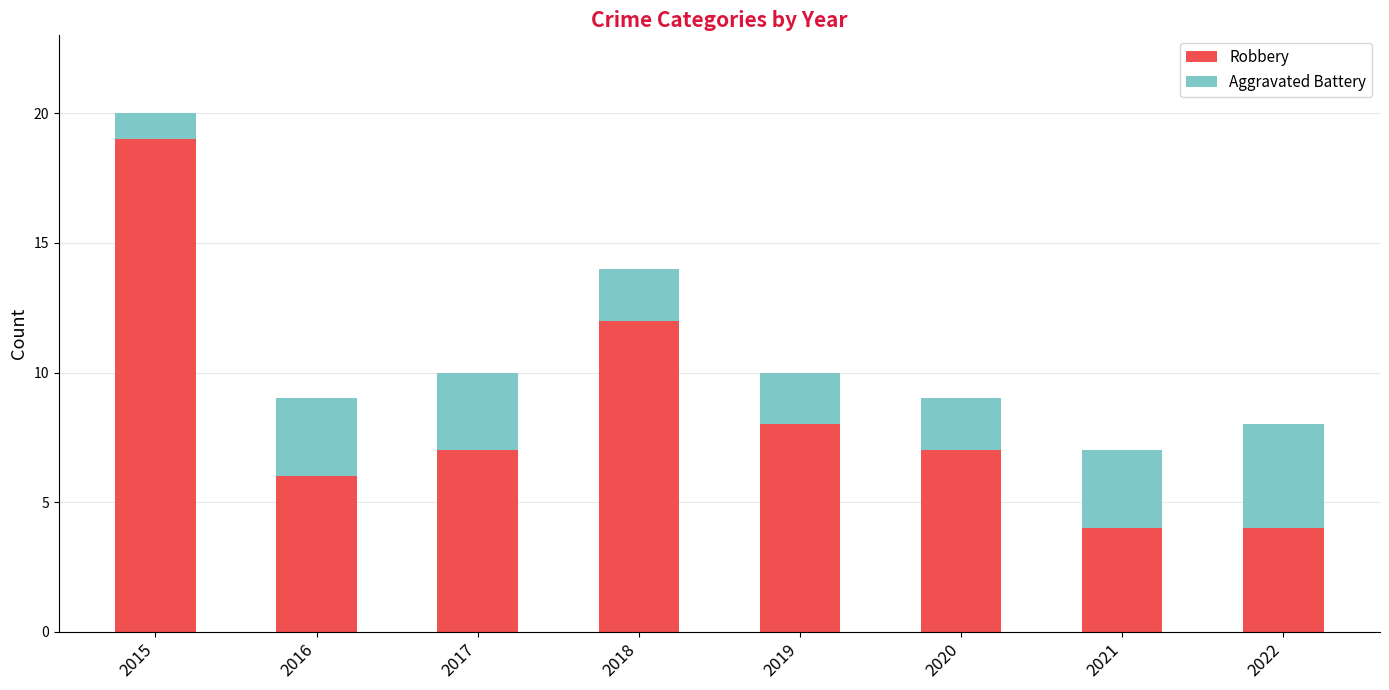

At which label is Robbery closest to 11?

2018